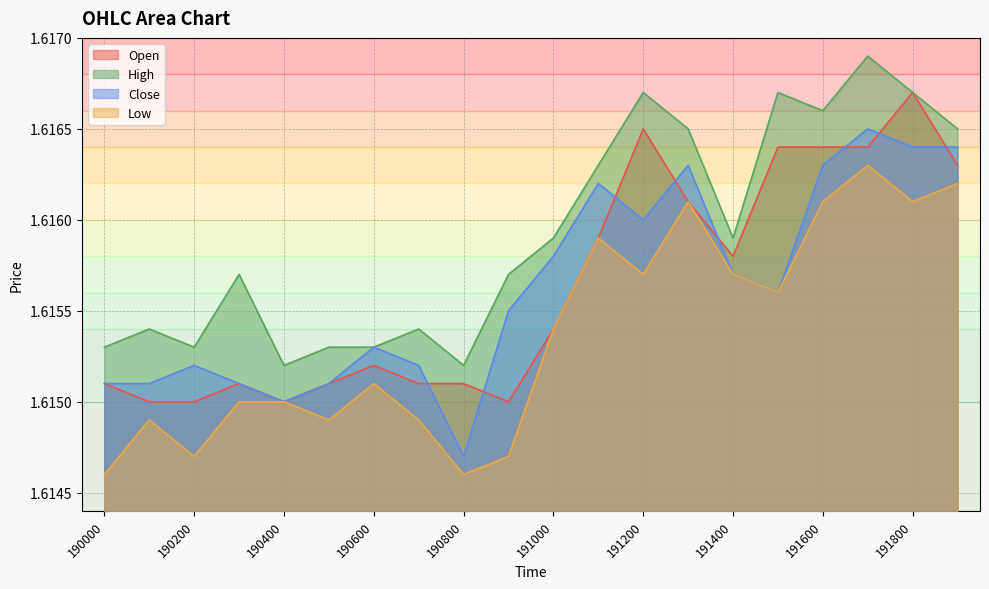

The Low series shows 2.1 at 191600. True or false?

False